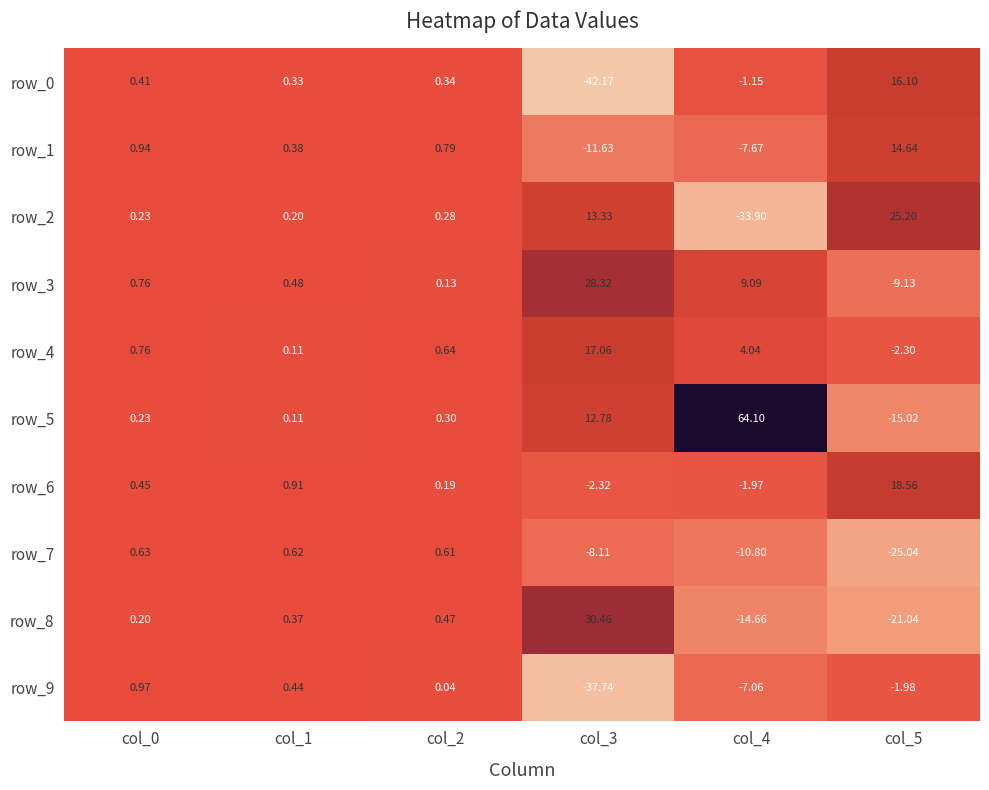

How many data points in row_3 are above 0?

5